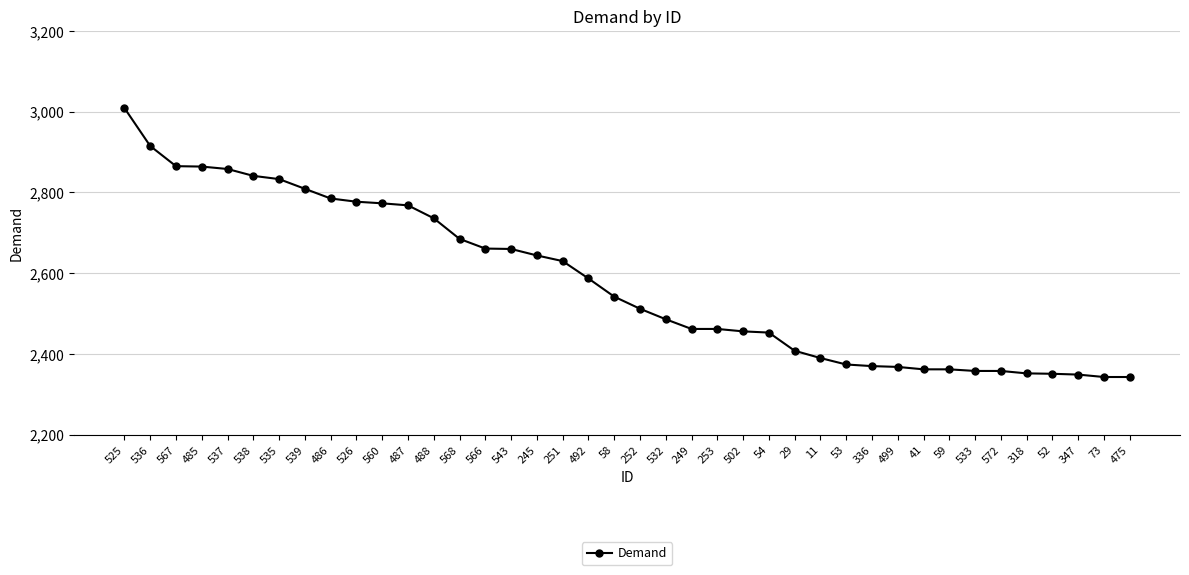

How many distinct data groups are displayed?

1